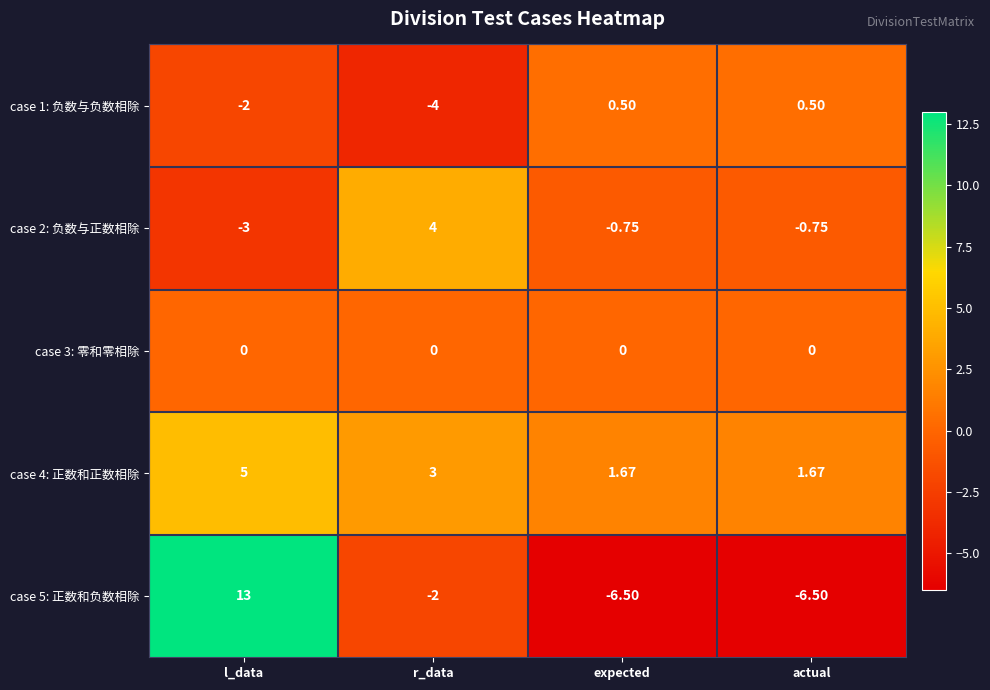

Is the value of case 5: 正数和负数相除 at actual greater than the value of case 3: 零和零相除 at r_data?

No